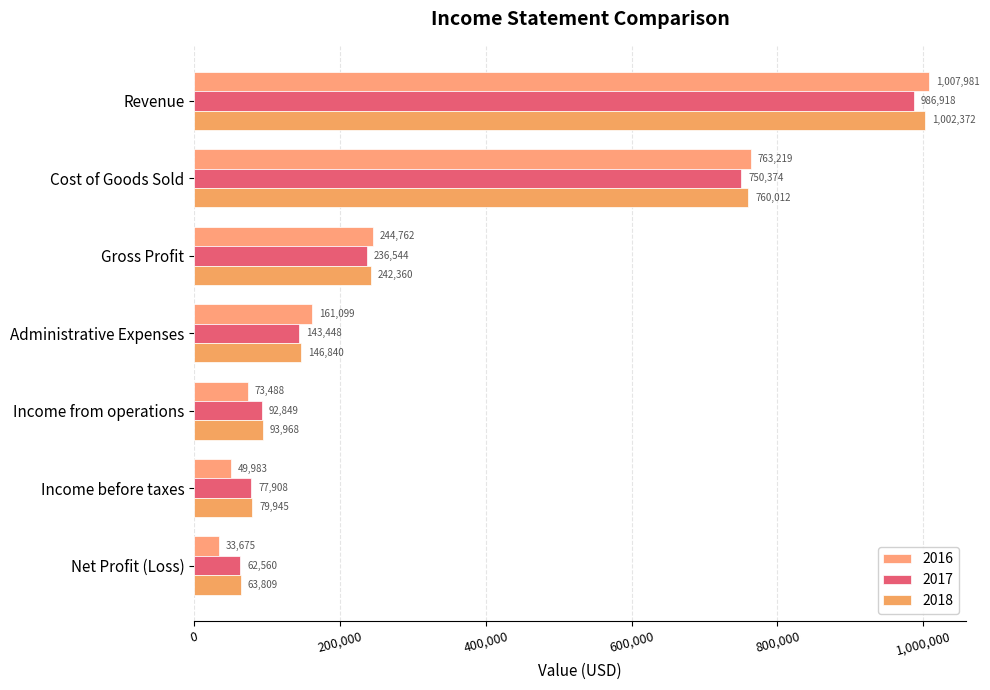

What position from the left is Administrative Expenses?

4